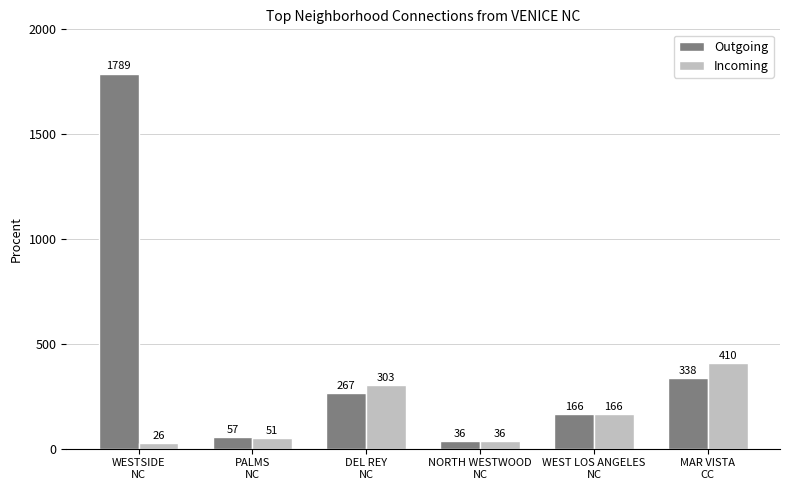

Are the bars horizontal?

No